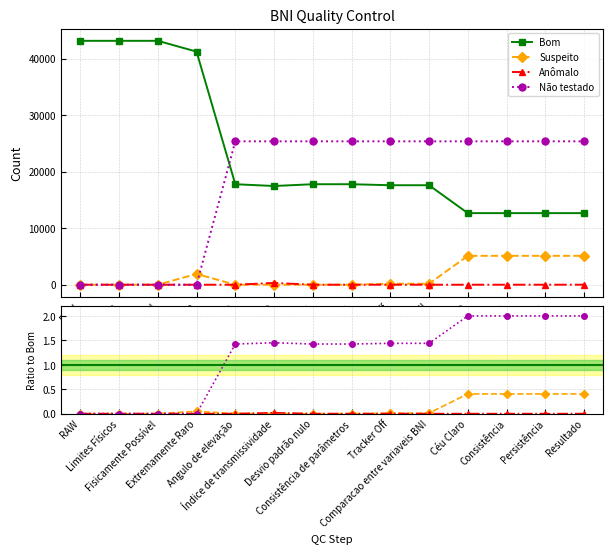

What is the label of the 7th point from the left?

Desvio padrão nulo